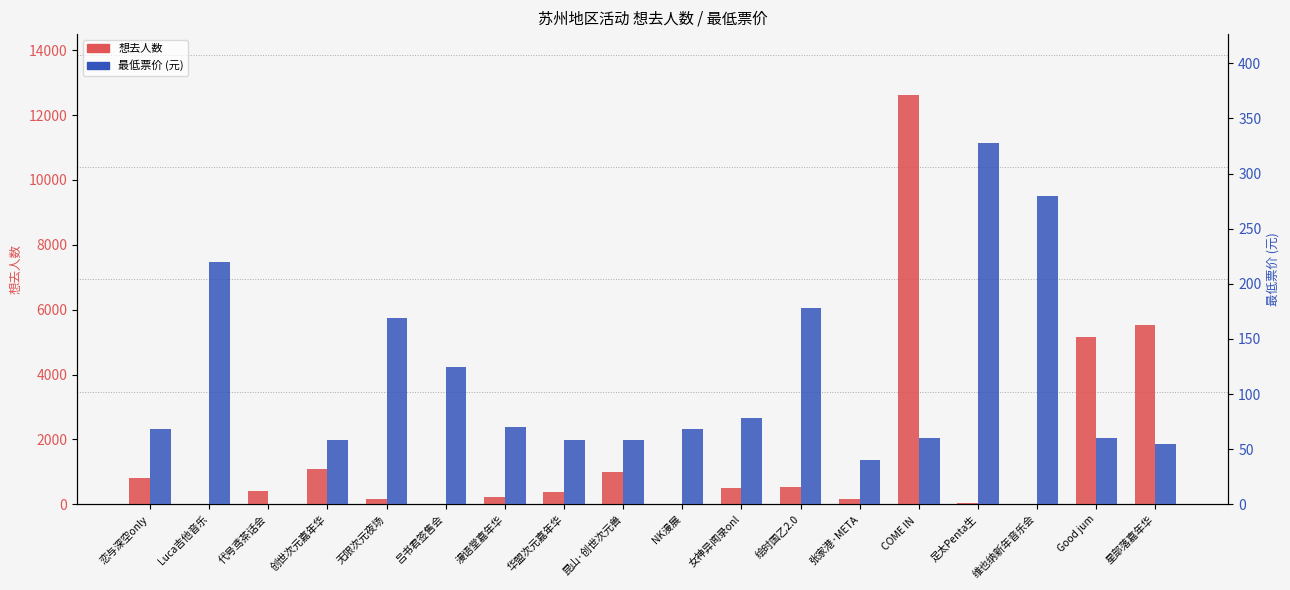

Rank the series at 女神异闻录onl from lowest to highest value.

最低票价, 想去人数